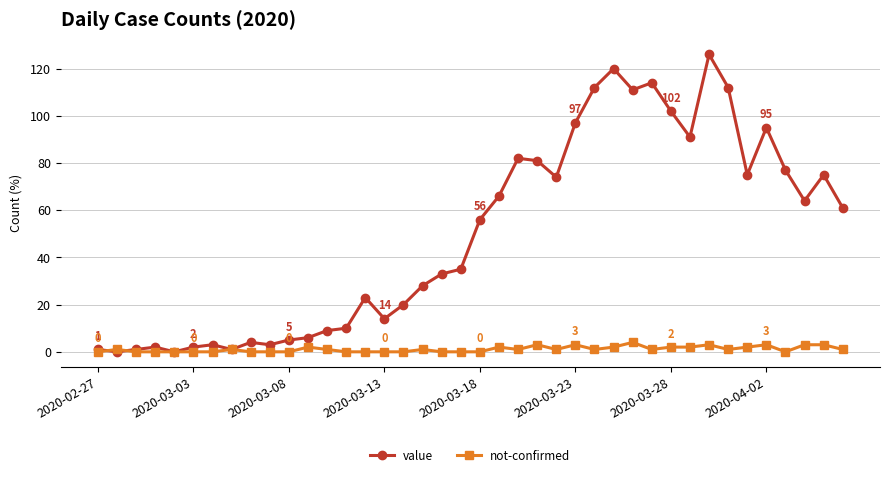

Which series has the widest spread of values?

value